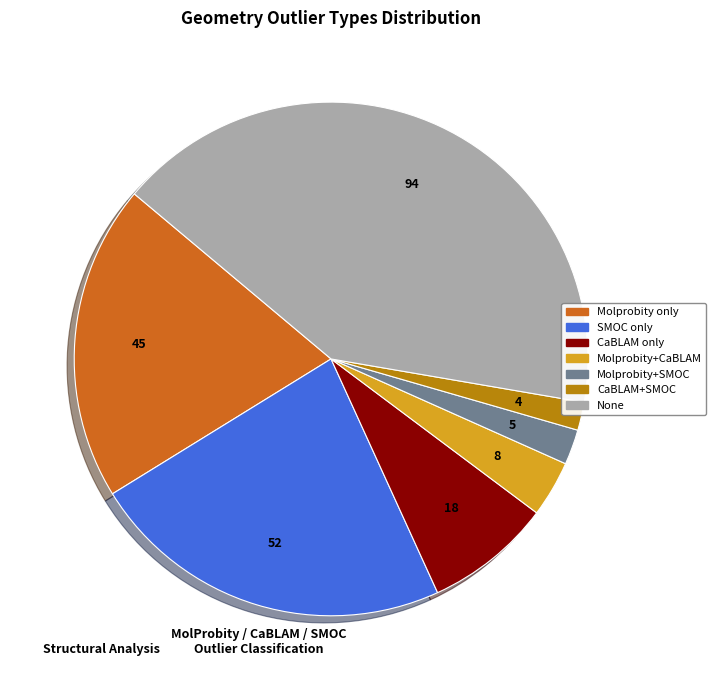

Count the number of slices in the pie.

7